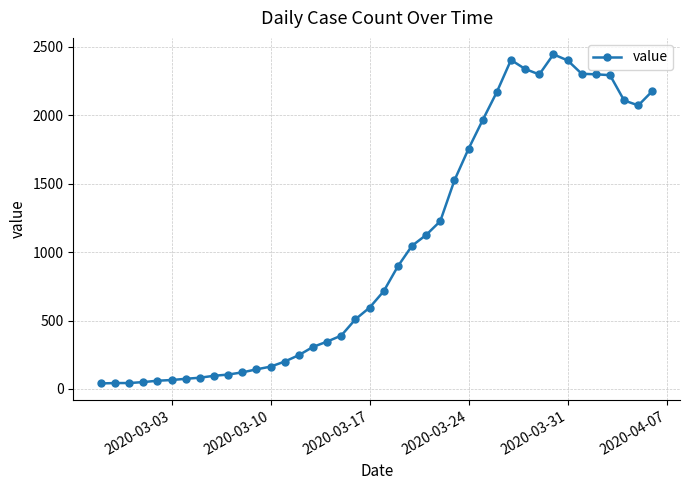

True or false: the data has more than 0 interior local peaks.

True